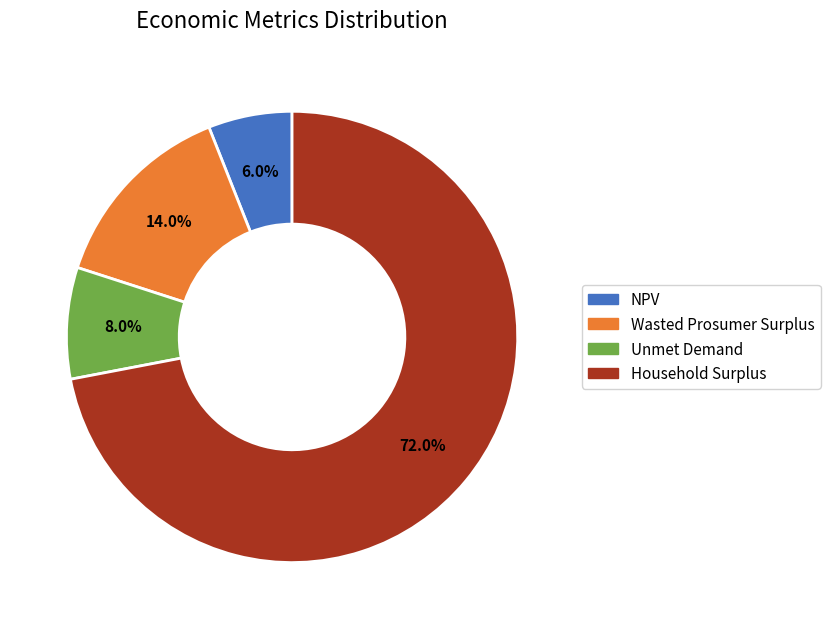

The NPV slice represents 1% of the pie. True or false?

False